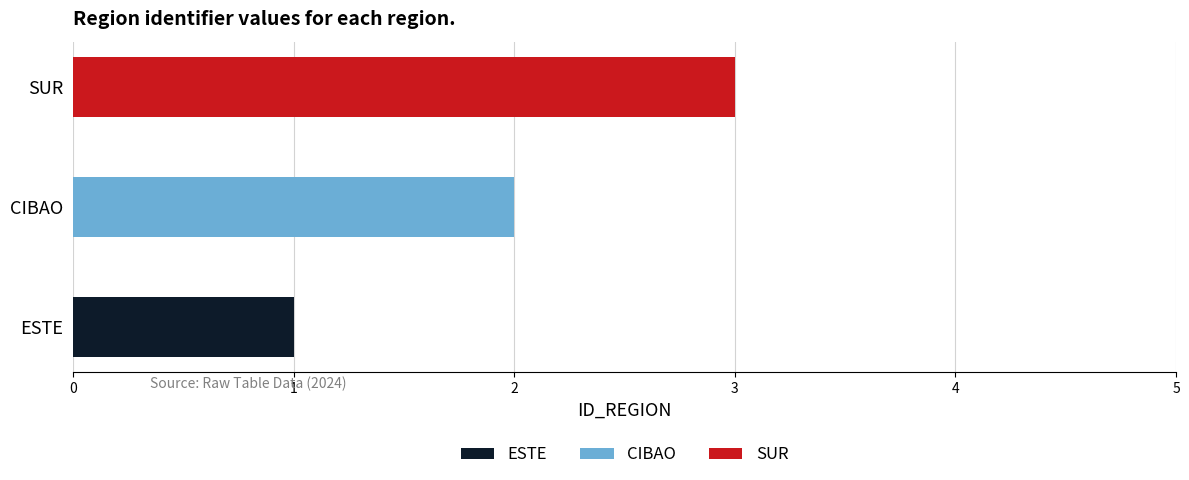

What is the value of the 2nd bar from the left?

2